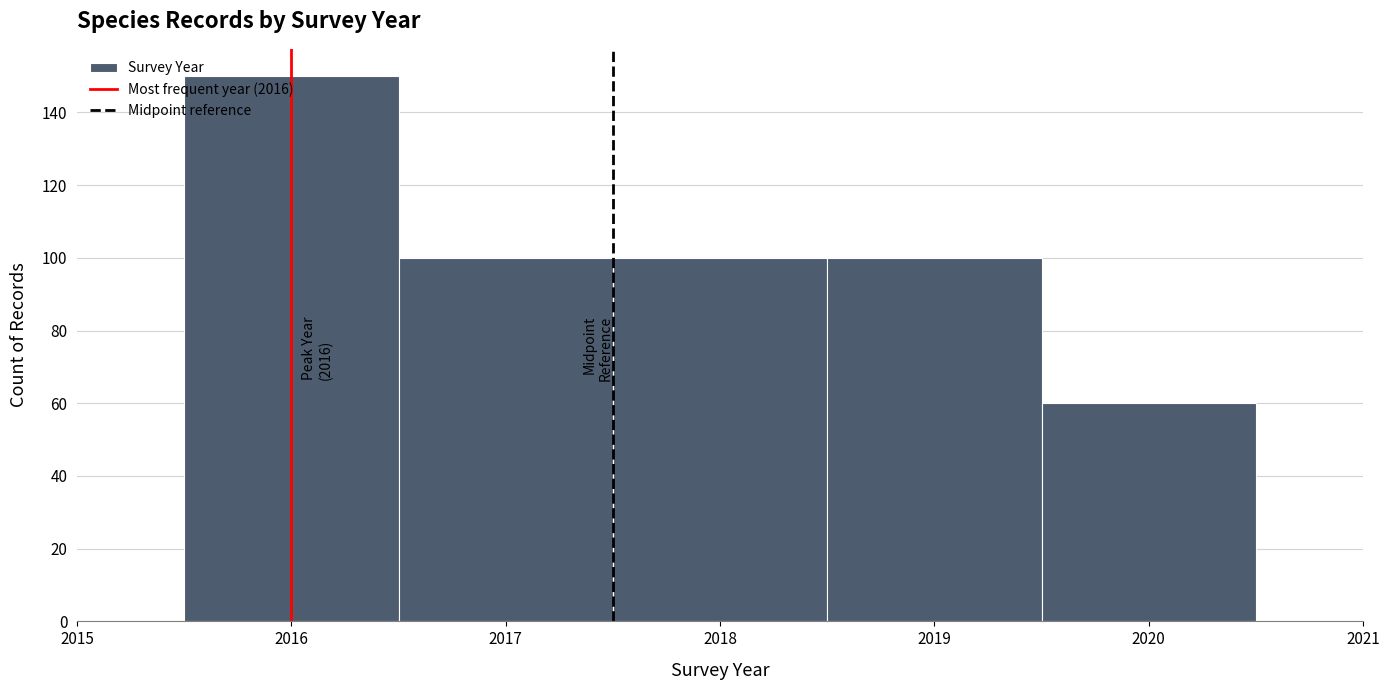

Over which range of the x-axis is the bar tallest?

2015.5 to 2016.5